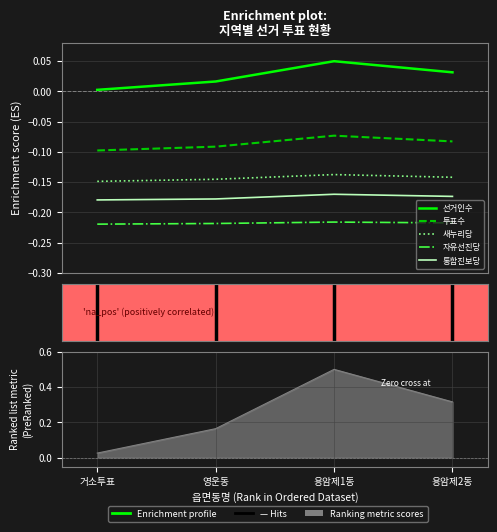

Which series has the largest range (max minus min)?

선거인수